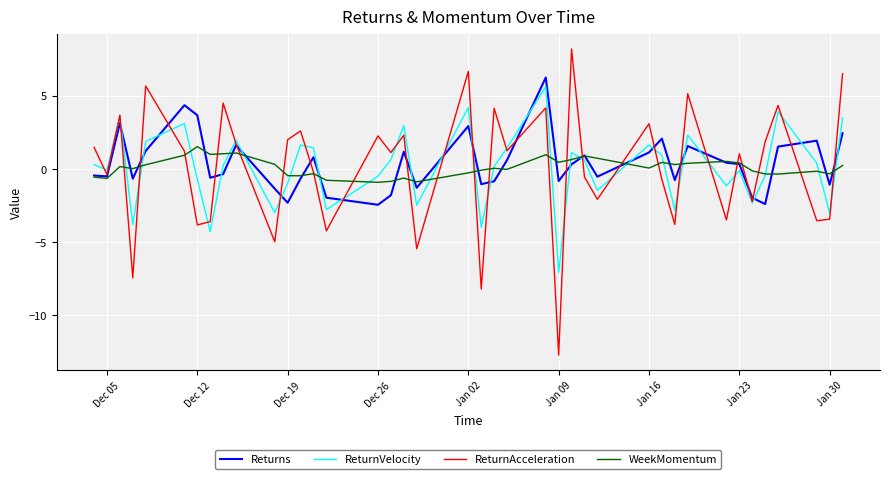

Which series has the largest range (max minus min)?

ReturnAcceleration